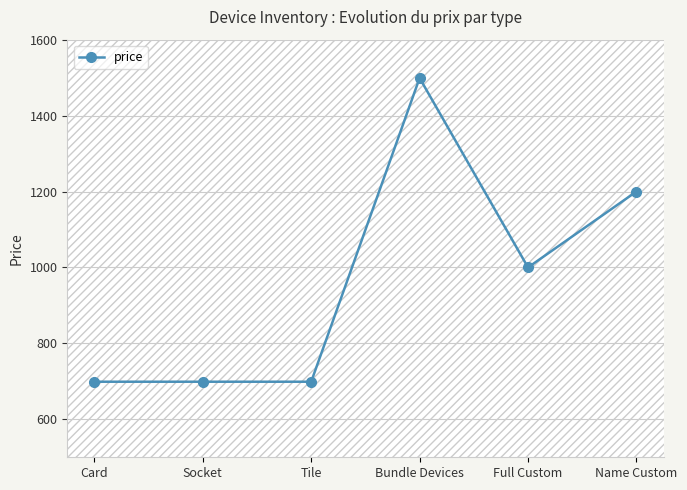

What is the change in value from Card to Name Custom?

+501